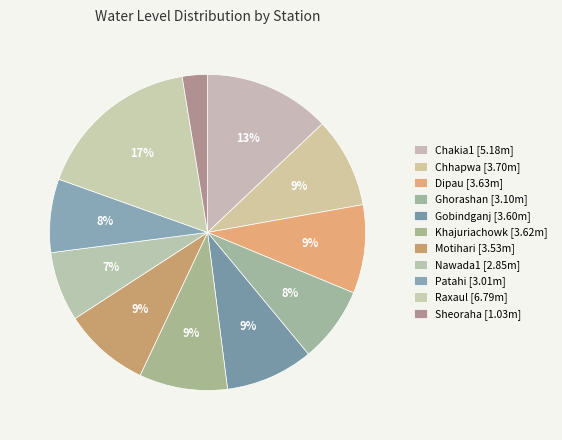

What is the change in value from Patahi to Sheoraha?

-2.0